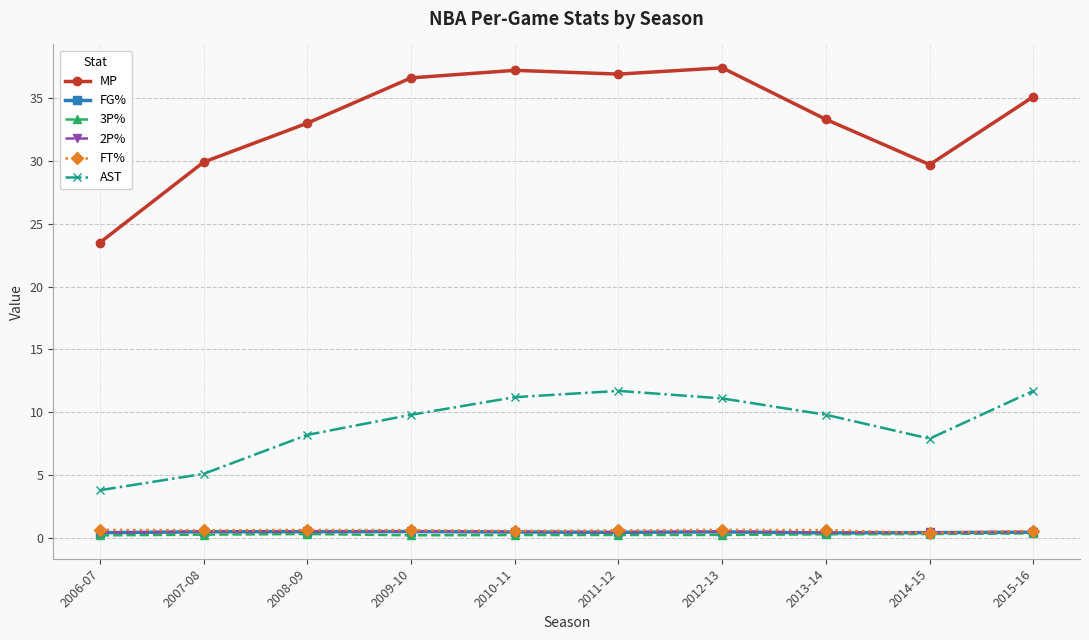

How many values in the AST series are below 9?

4